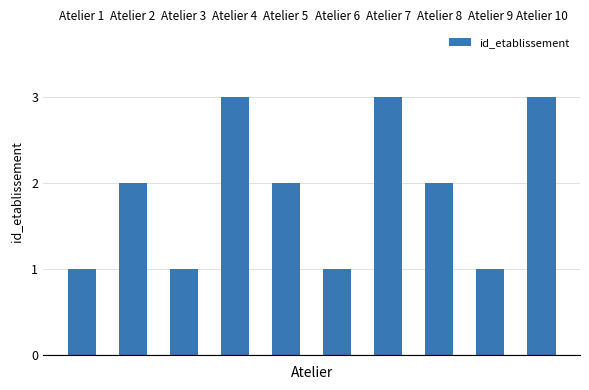

What is the difference between the second highest and minimum values?

2